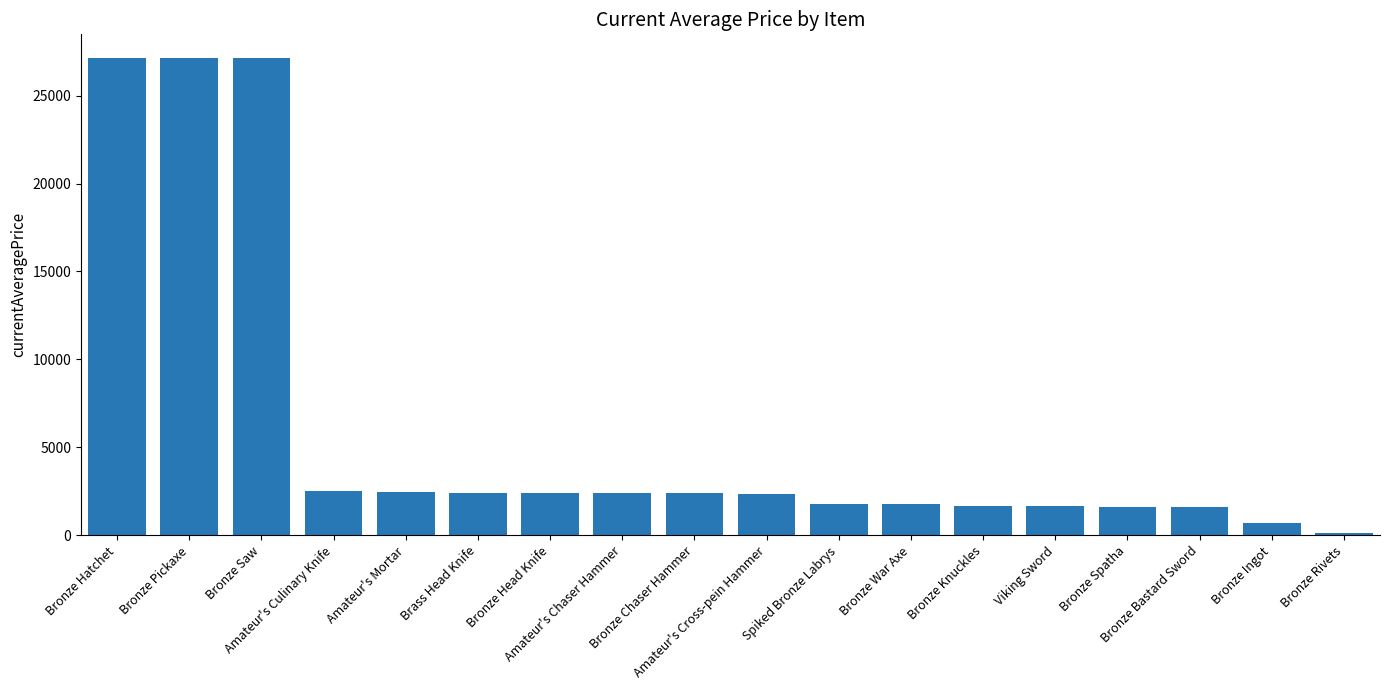

What is the maximum value shown in the chart?

27128.0